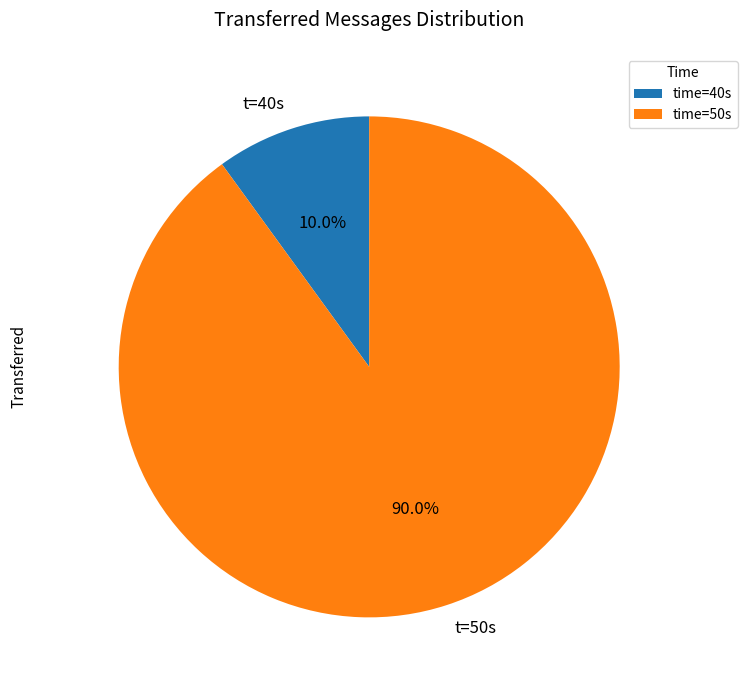

To the nearest percent, what is the difference between the largest and smallest slice percentages?

80%